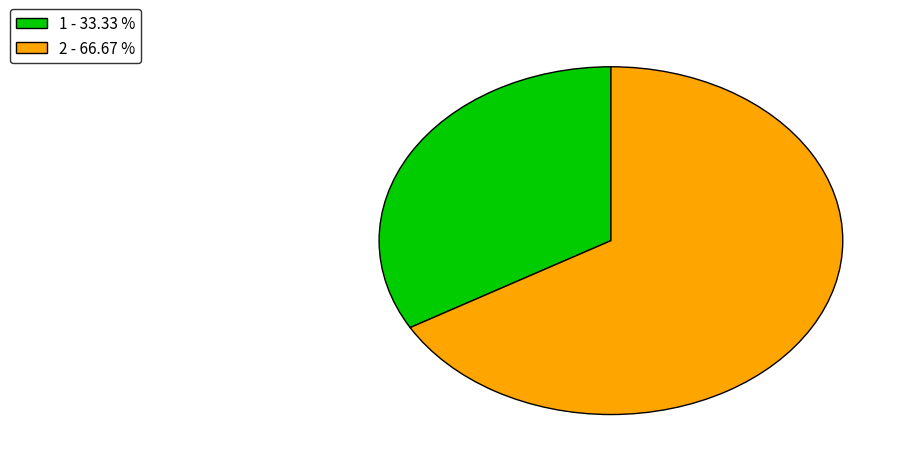

Is it true that 2 is 67% of the pie?

True